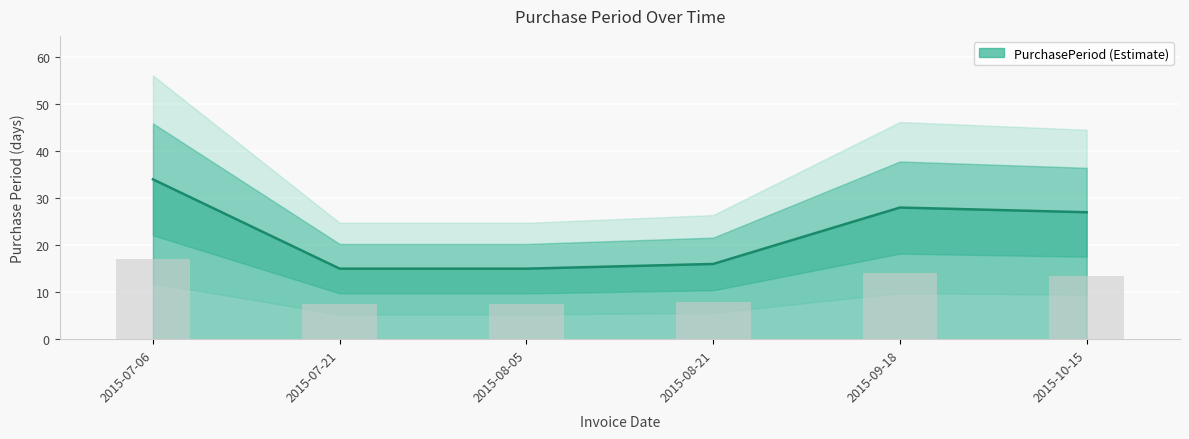

What is the difference between the values at 2015-09-18 and 2015-08-05?

13